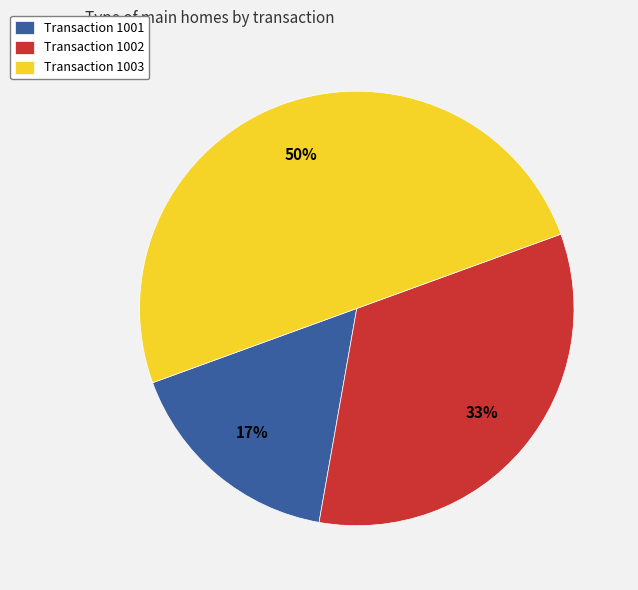

Is Transaction 1001 the majority of the pie?

No